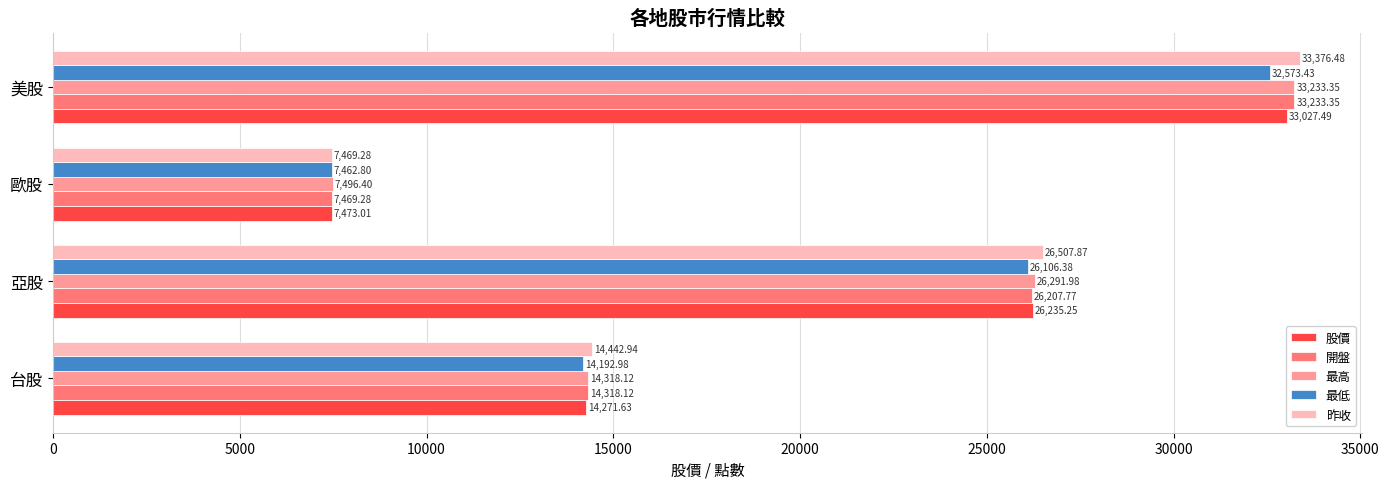

What are all the series names shown in the legend?

股價, 開盤, 最高, 最低, 昨收